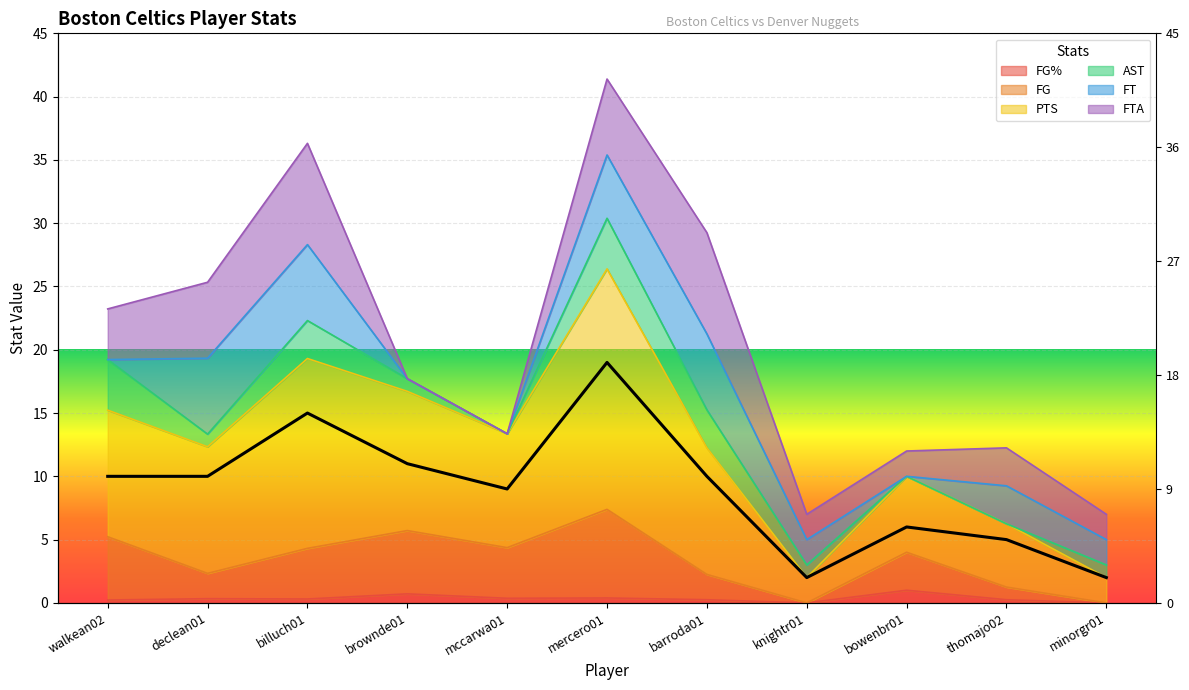

The FG% series shows -0.7 at knightr01. True or false?

False